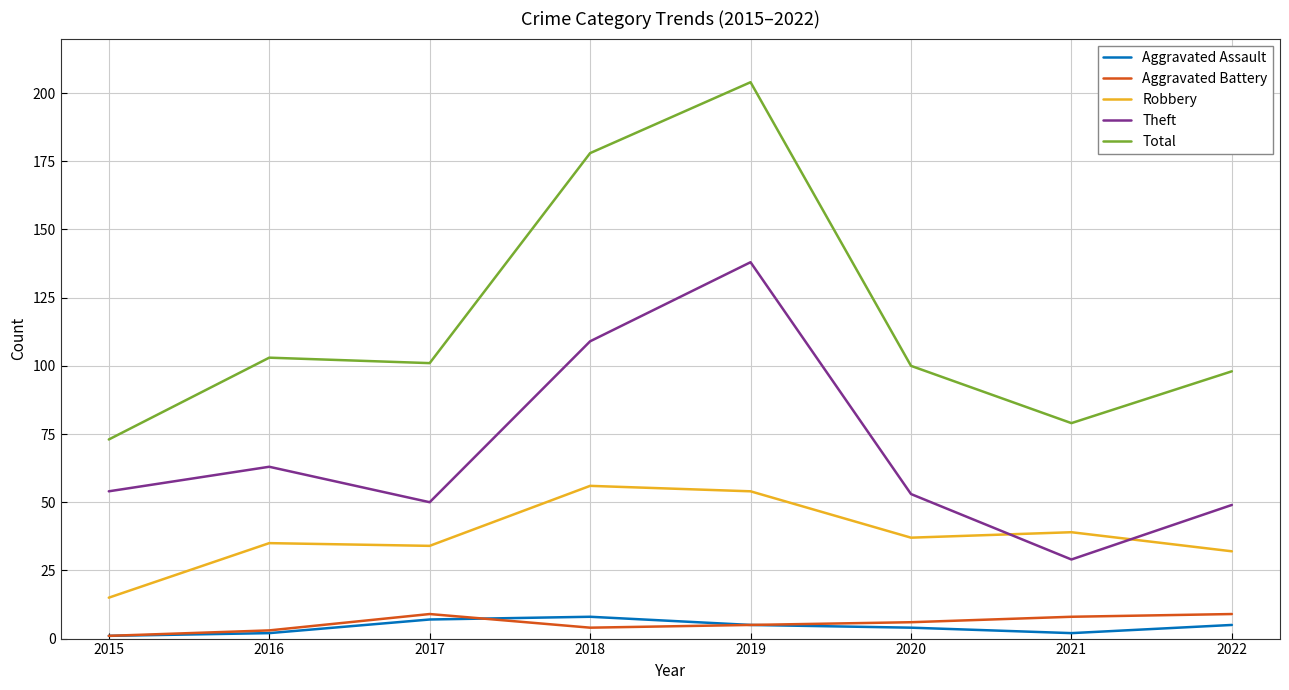

At which label is Theft closest to 83?

2016